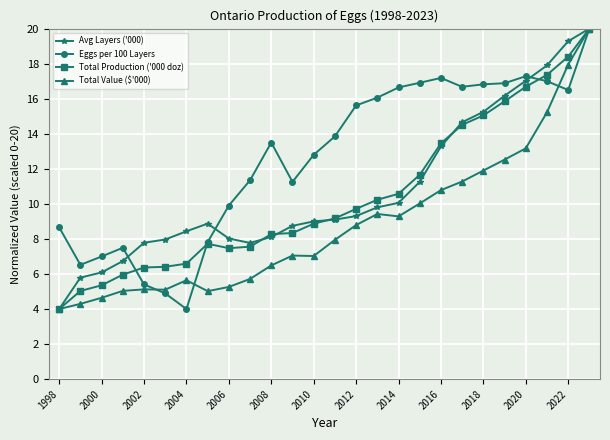

What is the highest value of the Total Production ('000 doz) series?

20.0